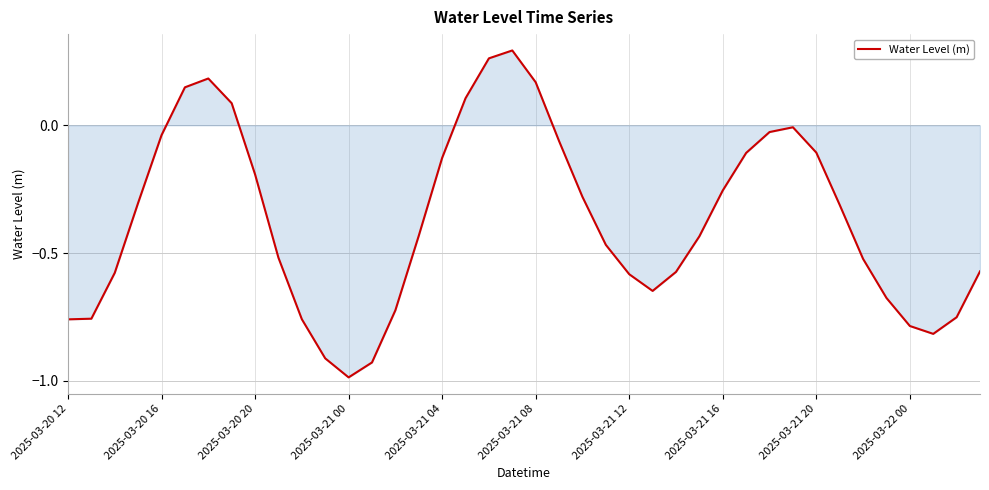

What is the difference between the second highest and second lowest values?

1.2